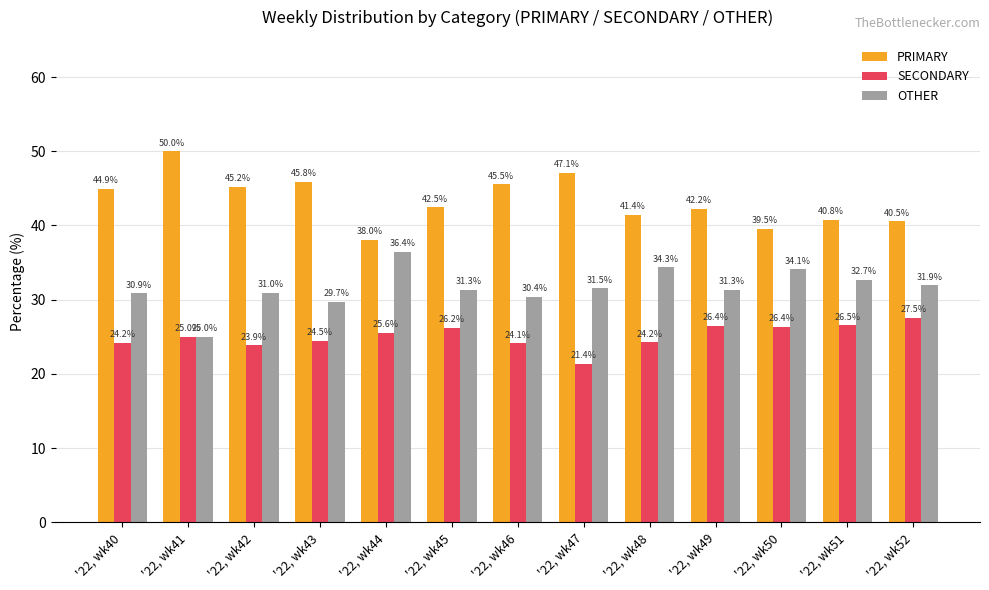

True or false: SECONDARY has a value of 41.5 at '22, wk46.

False